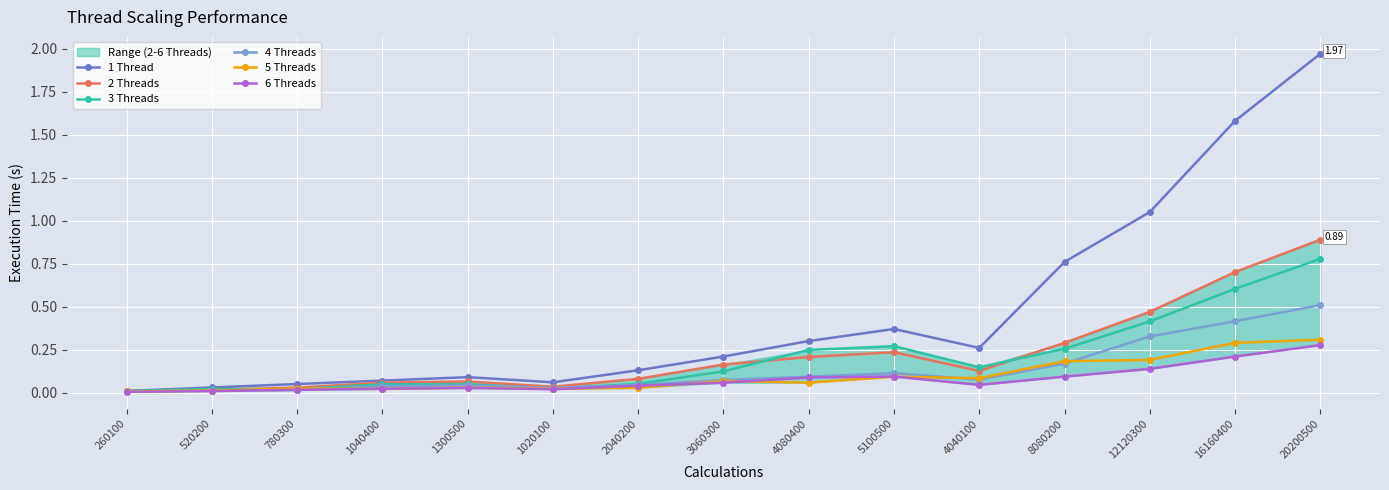

True or false: 6 Threads and 3 Threads intersect in this chart.

False